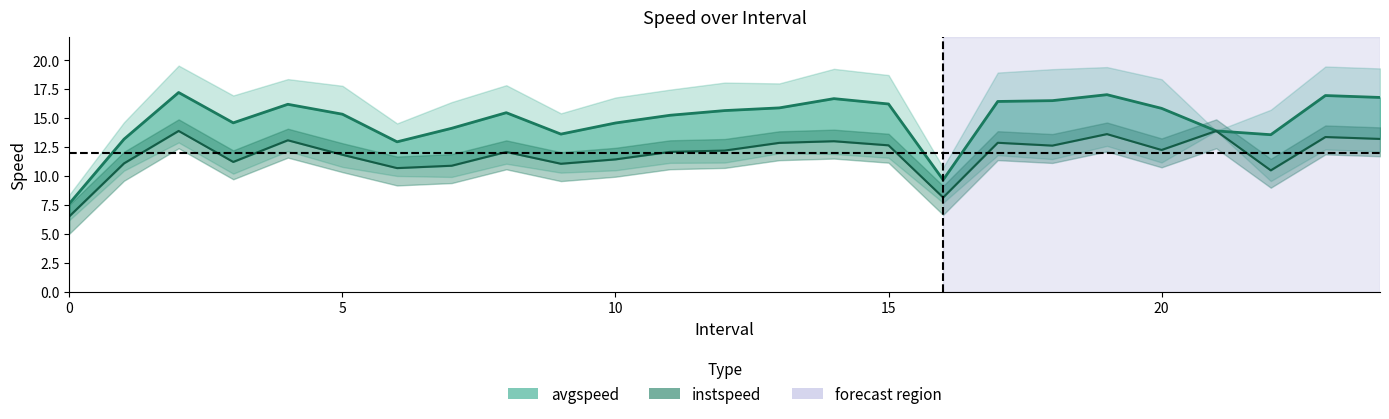

True or false: instspeed has a value of 18.2 at 18.

False